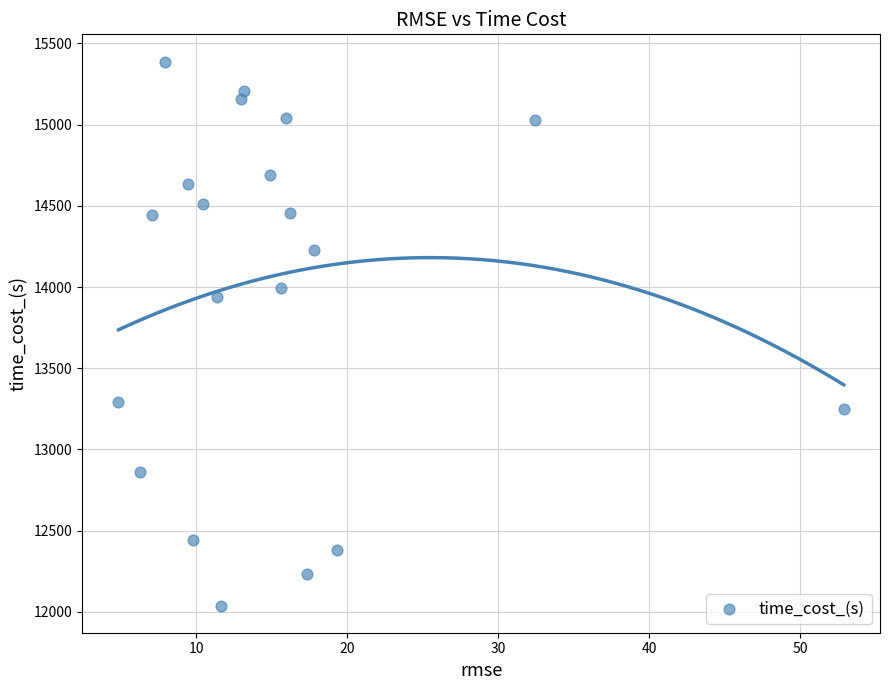

What Y value in the scatter plot is closest to 13713?

13938.7